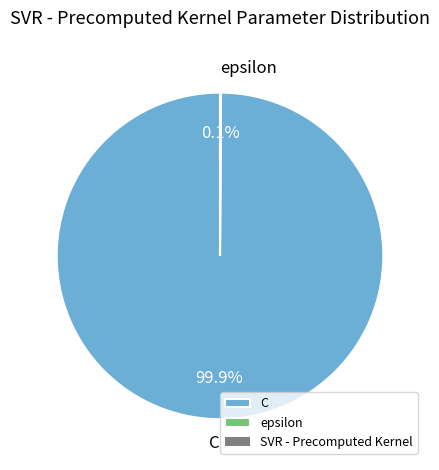

Is there a majority slice in this chart?

Yes